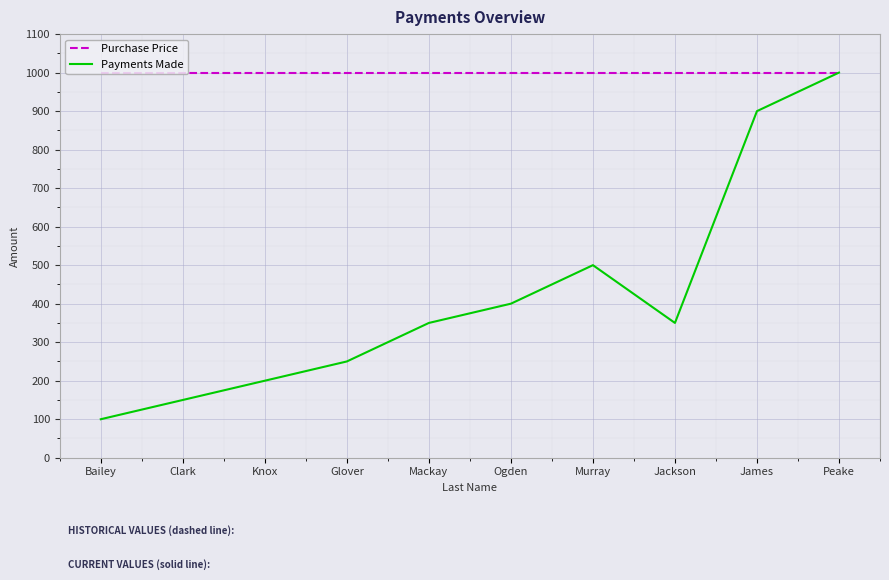

At Bailey, list the series in order from smallest to largest.

Payments Made, Purchase Price